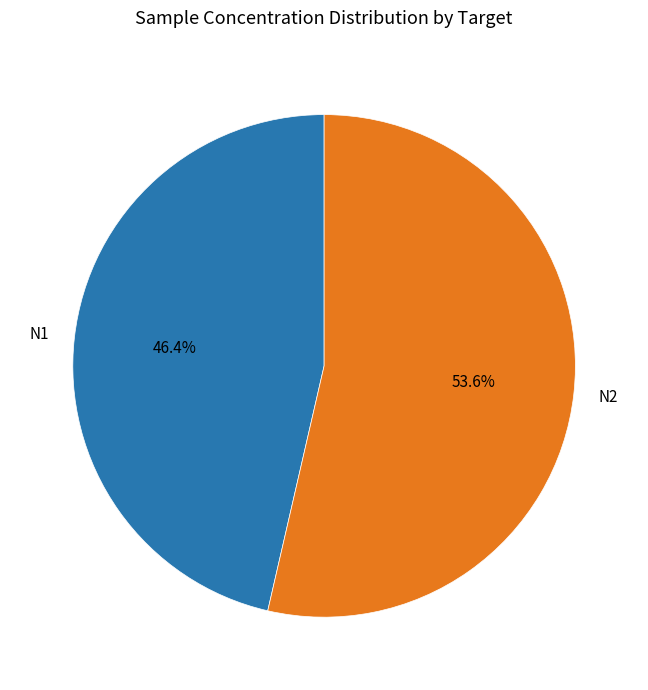

Which has a higher value, N2 or N1?

N2